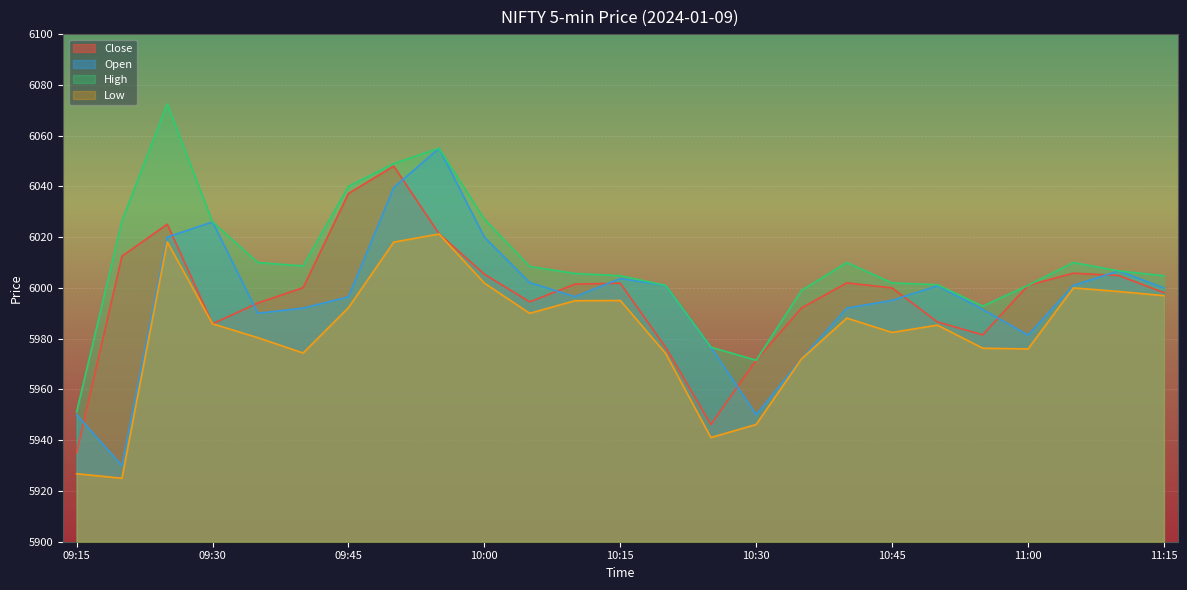

Reading left to right, list all the values displayed in this chart.

Close: 09:15=5935.0	09:20=6012.5	09:25=6025.1	09:30=5985.9	09:35=5994.1	09:40=6000.1	09:45=6037.2	09:50=6048.0	09:55=6021.4	10:00=6005.4	10:05=5994.5	10:10=6001.5	10:15=6001.9	10:20=5976.6	10:25=5946.2	10:30=5971.5	10:35=5992.1	10:40=6002.0	10:45=6000.0	10:50=5986.6	10:55=5981.5	11:00=6001.0	11:05=6005.8	11:10=6004.9	11:15=5998.1
Open: 09:15=5950.0	09:20=5930.0	09:25=6020.0	09:30=6026.0	09:35=5990.0	09:40=5992.1	09:45=5996.5	09:50=6039.6	09:55=6055.0	10:00=6020.0	10:05=6002.1	10:10=5996.6	10:15=6003.7	10:20=6001.0	10:25=5976.6	10:30=5950.1	10:35=5972.1	10:40=5992.1	10:45=5995.1	10:50=6000.9	10:55=5991.6	11:00=5981.4	11:05=6001.0	11:10=6006.7	11:15=6000.0
High: 09:15=5951.1	09:20=6026.4	09:25=6072.5	09:30=6026.0	09:35=6010.0	09:40=6008.6	09:45=6040.0	09:50=6049.0	09:55=6055.0	10:00=6027.1	10:05=6008.4	10:10=6005.7	10:15=6004.8	10:20=6001.0	10:25=5976.6	10:30=5971.5	10:35=5999.0	10:40=6010.0	10:45=6001.9	10:50=6001.2	10:55=5992.8	11:00=6001.0	11:05=6010.0	11:10=6006.7	11:15=6004.8
Low: 09:15=5926.8	09:20=5925.0	09:25=6018.1	09:30=5985.9	09:35=5980.4	09:40=5974.4	09:45=5992.2	09:50=6018.1	09:55=6021.2	10:00=6001.9	10:05=5990.0	10:10=5994.9	10:15=5995.1	10:20=5974.2	10:25=5941.1	10:30=5946.2	10:35=5972.1	10:40=5988.1	10:45=5982.4	10:50=5985.4	10:55=5976.2	11:00=5975.9	11:05=6000.0	11:10=5998.6	11:15=5996.9